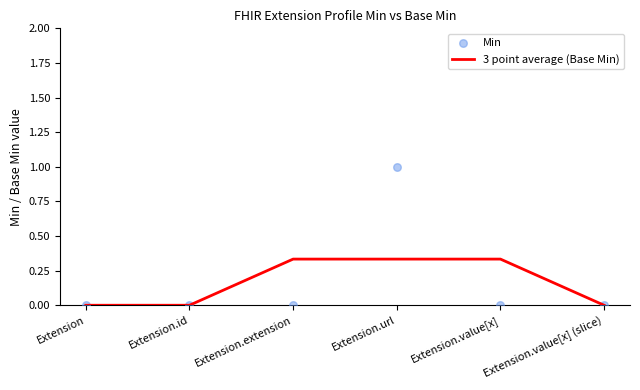

Which series has the largest Y range (max minus min)?

Min